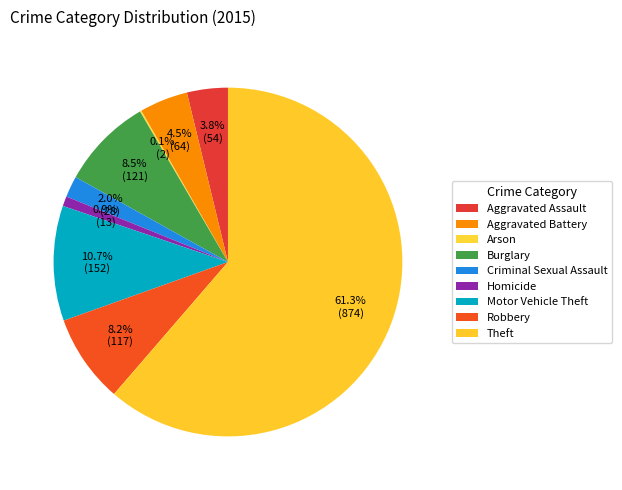

Rank the categories by value from highest to lowest.

Theft, Motor Vehicle Theft, Burglary, Robbery, Aggravated Battery, Aggravated Assault, Criminal Sexual Assault, Homicide, Arson